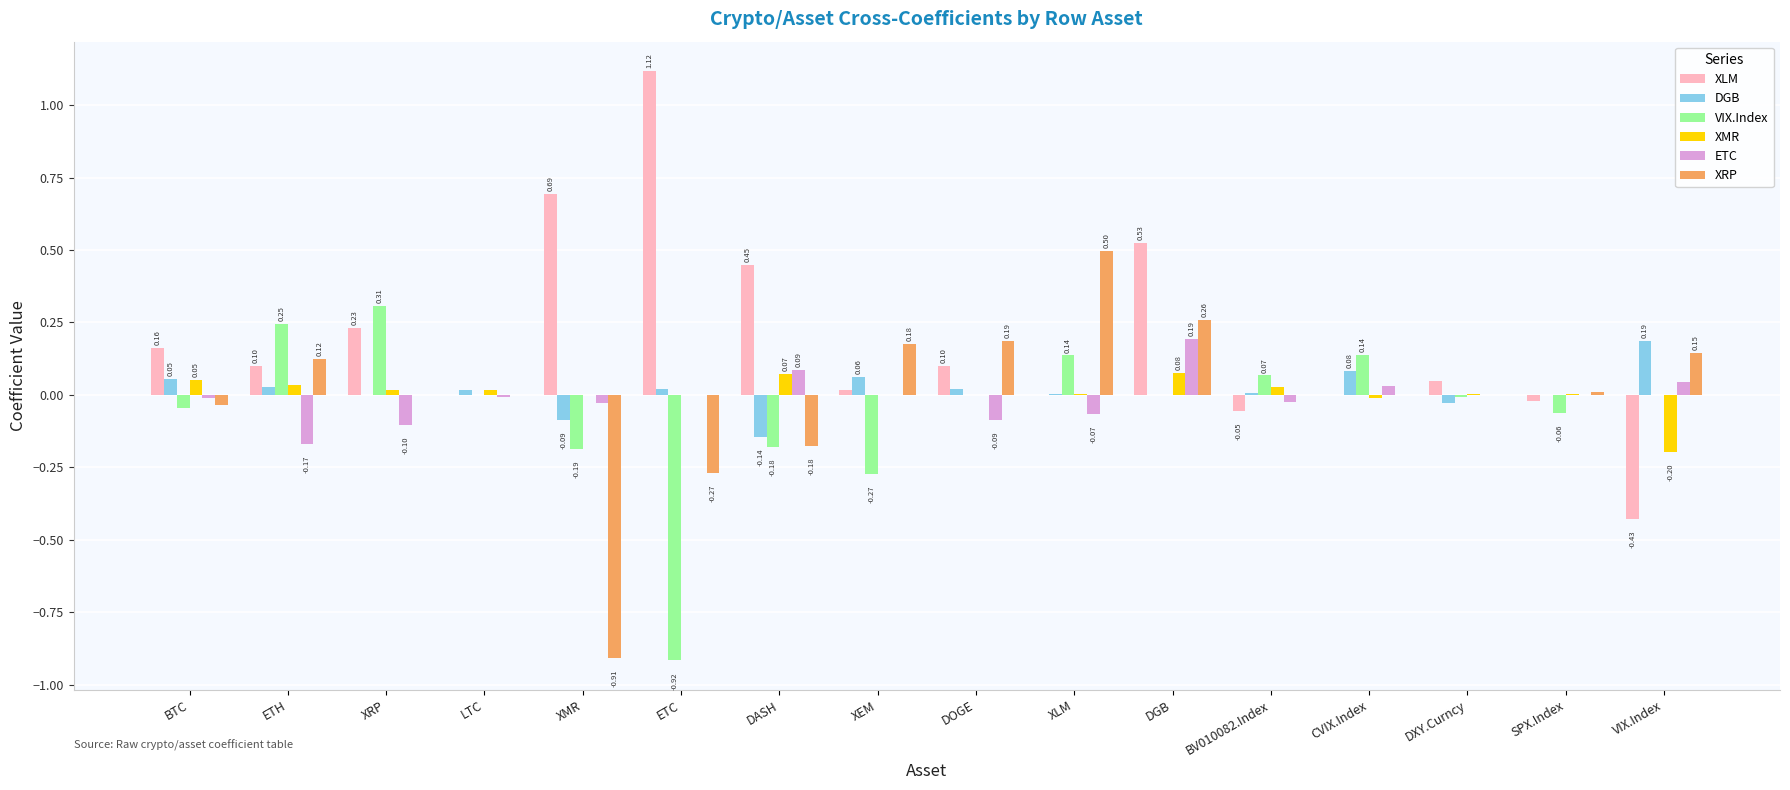

Which series has the largest total across all categories?

XLM